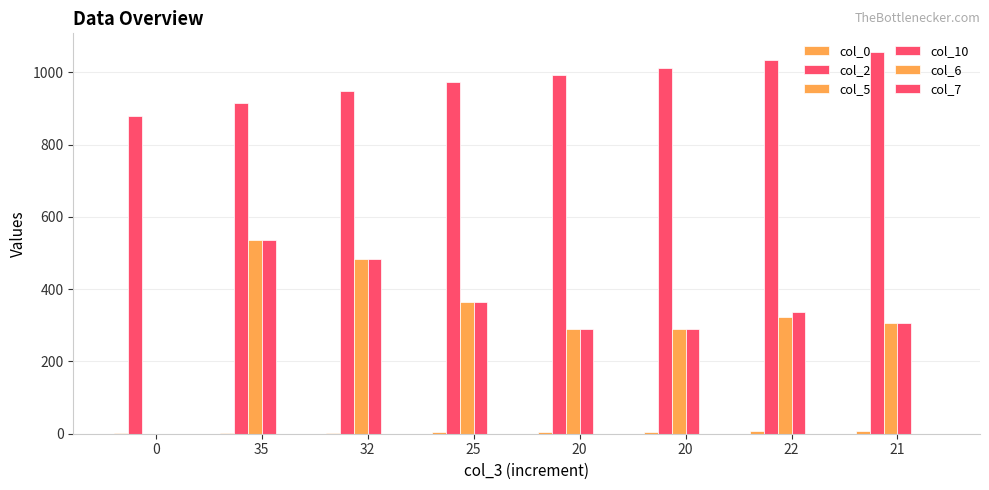

How many col_0 values are between 3 and 7?

5